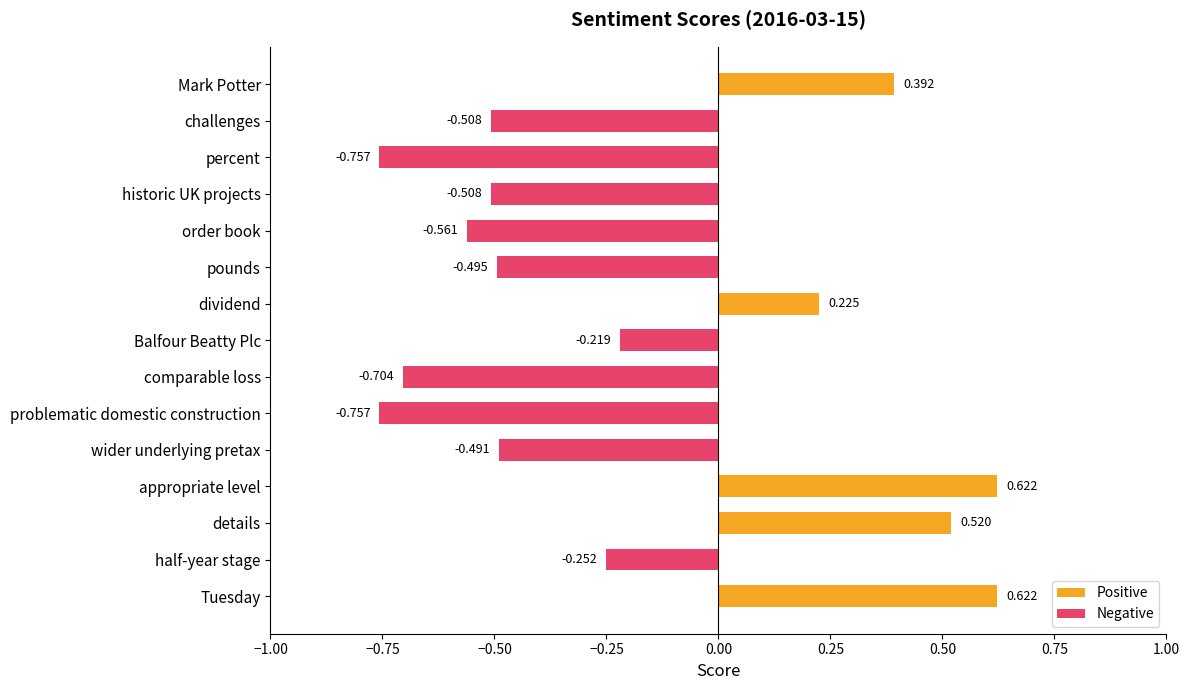

Which has a higher value, order book or Mark Potter?

Mark Potter